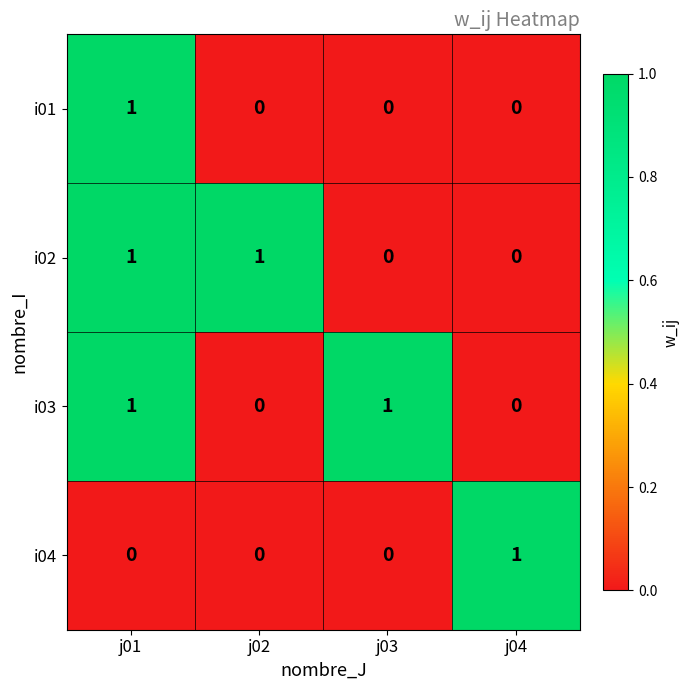

At which category is the sum across all series the highest?

j01